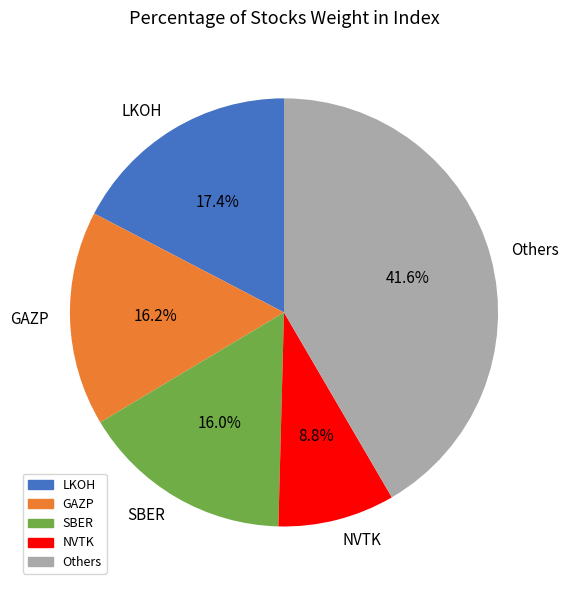

Is LKOH the majority of the pie?

No